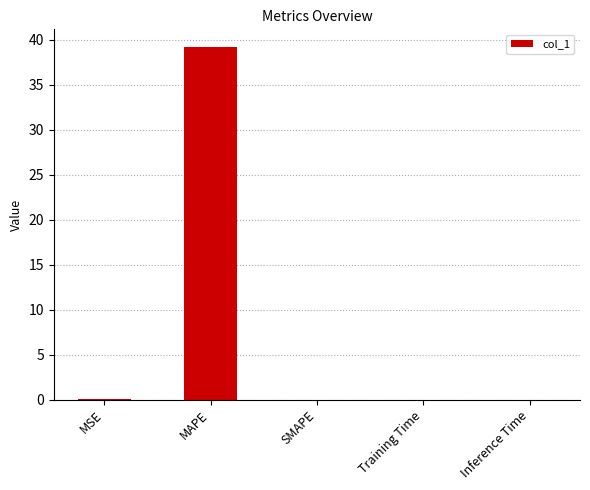

What is the sum of the values at SMAPE and MAPE?

39.2